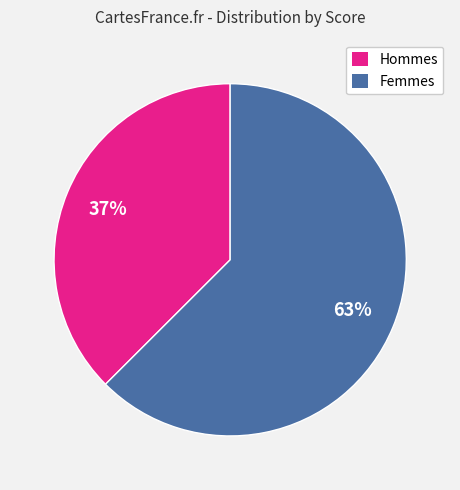

To the nearest percent, what is the average slice percentage?

50%